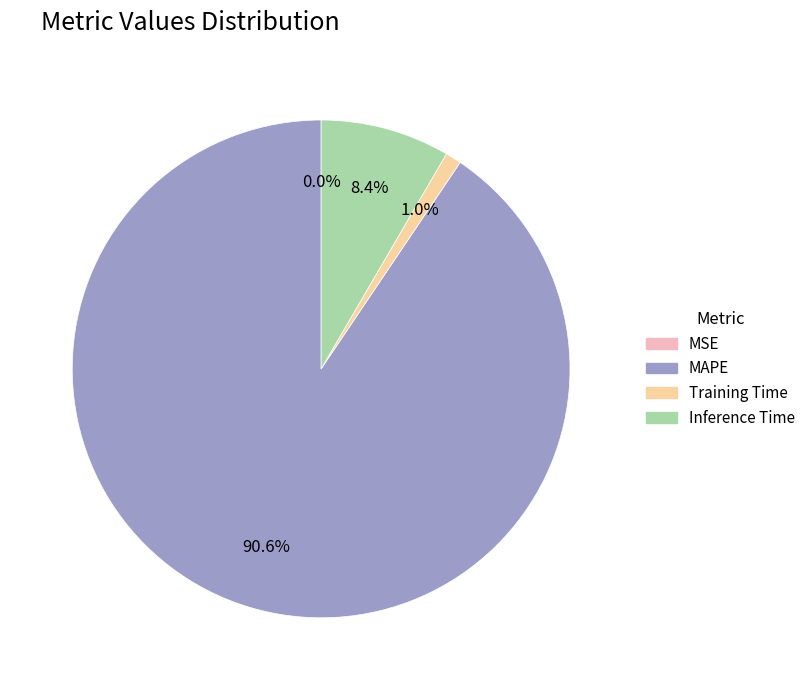

Is there any slice that represents more than half of the pie?

Yes